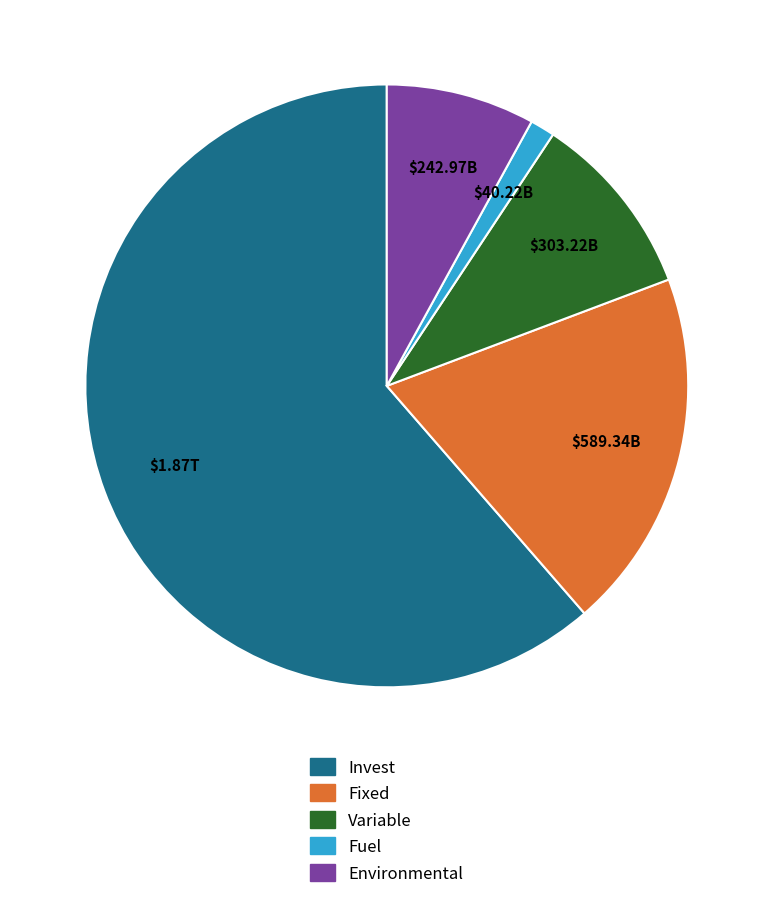

The Fixed slice represents 19% of the pie. True or false?

True